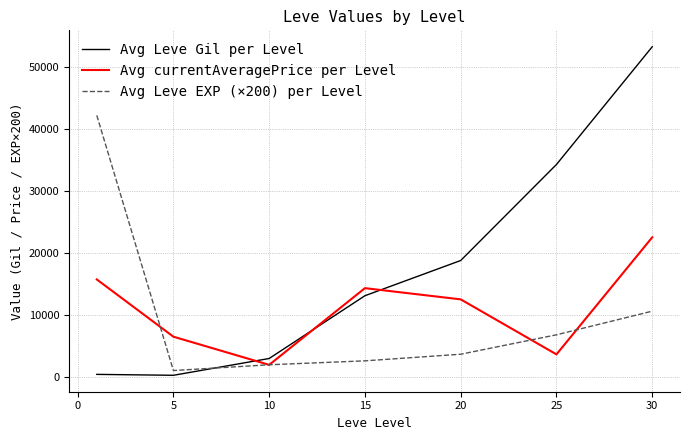

What are all the series names shown in the legend?

Avg Leve Gil per Level, Avg currentAveragePrice per Level, Avg Leve EXP (×200) per Level